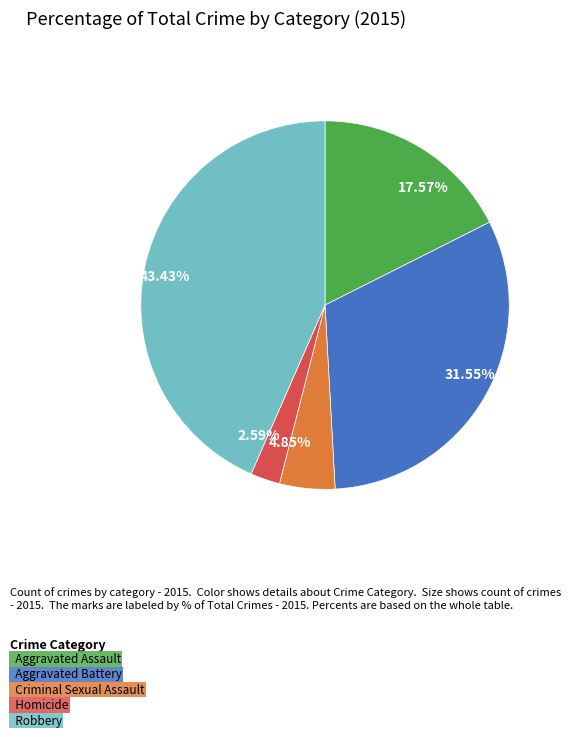

Rank the categories by value from lowest to highest.

2.59%, 4.85%, 17.57%, 31.55%, 43.43%